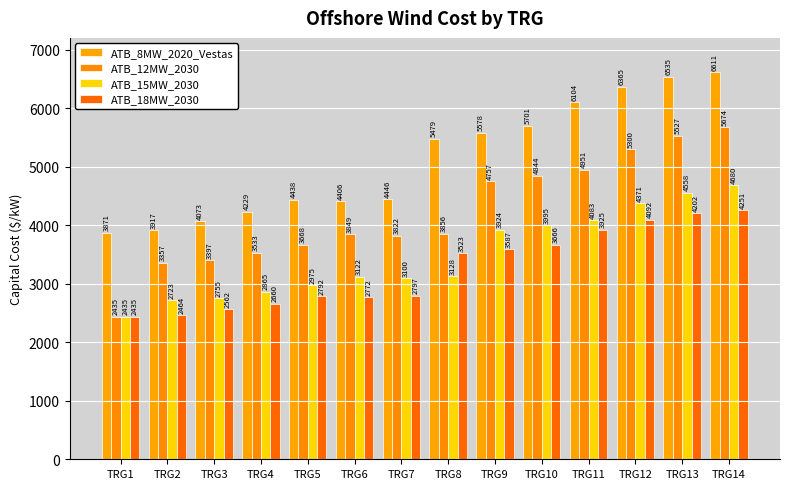

How many bars are there in each group?

4